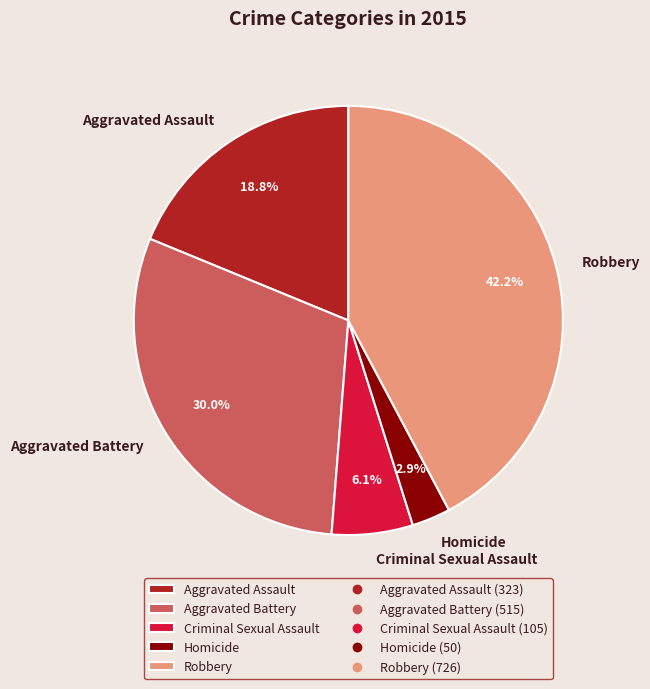

Which has a higher value, Homicide or Criminal Sexual Assault?

Criminal Sexual Assault